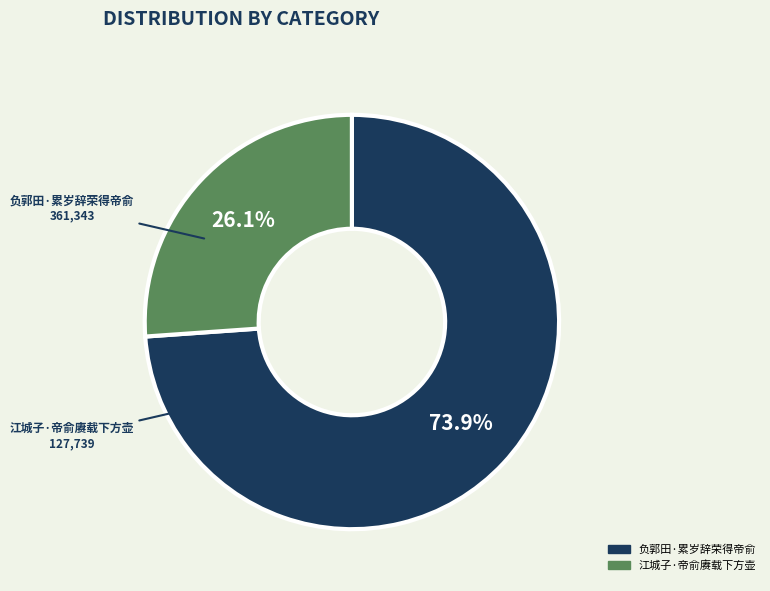

Is the sum of 江城子·帝俞赓载下方壶 and 负郭田·累岁辞荣得帝俞 greater than half?

Yes